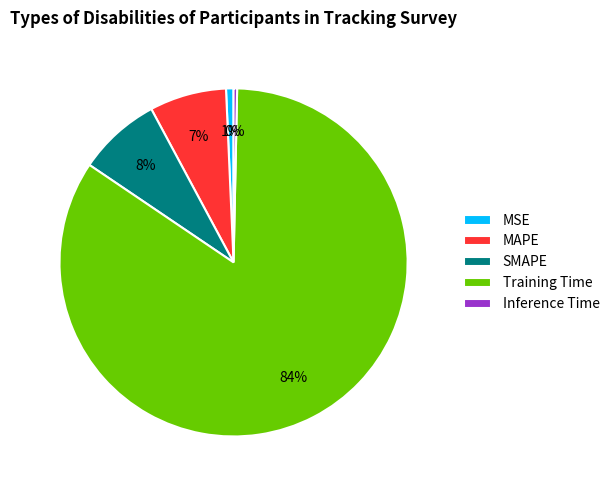

True or false: Training Time accounts for 91% of the total.

False